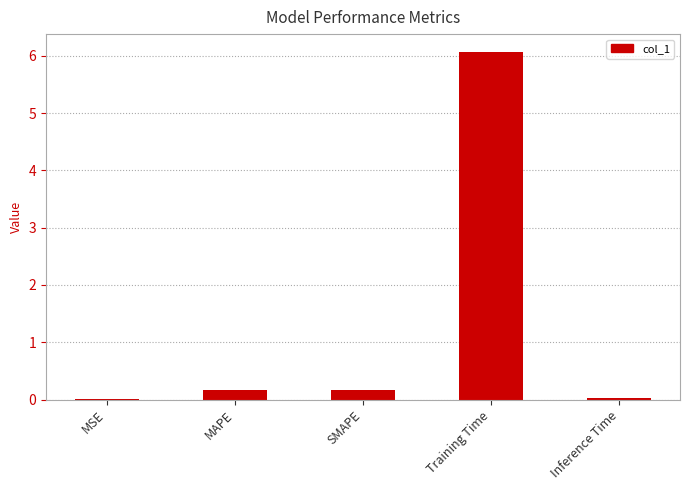

The value at Training Time is 6.1. True or false?

True